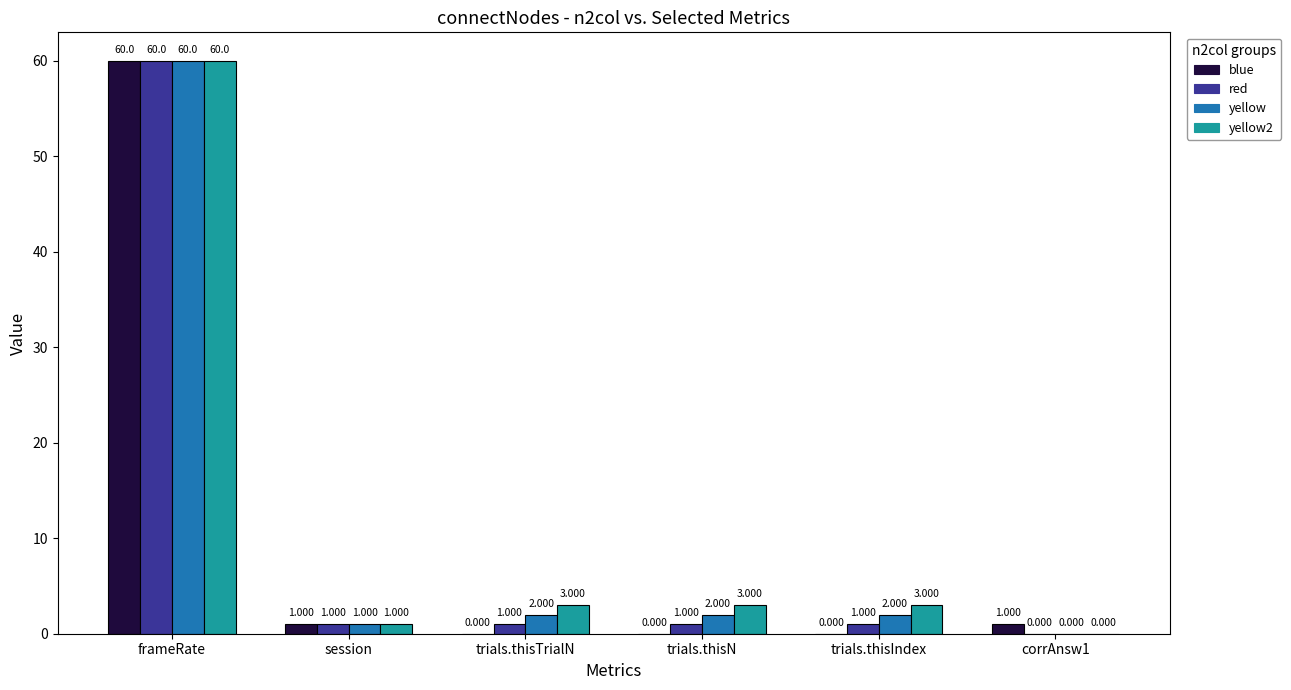

What is the sum of the red values at corrAnsw1 and trials.thisTrialN?

1.0